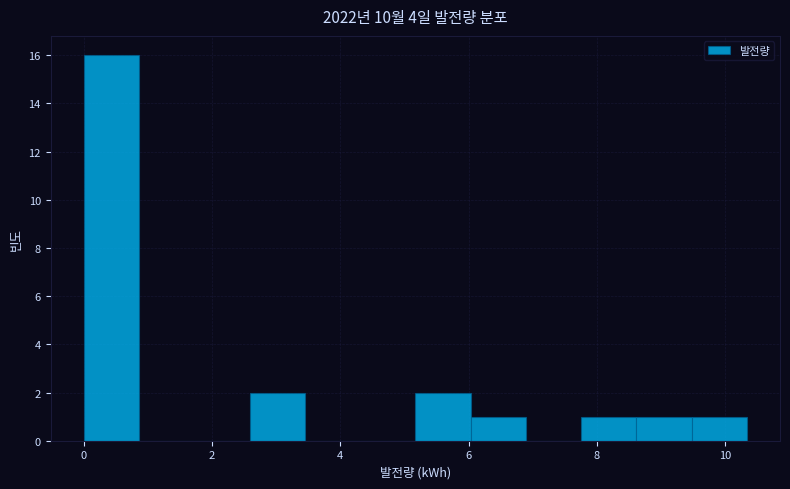

Reading left to right, list every bar in this chart as the range it spans on the x-axis followed by its height. Neither the bar edges nor the heights are printed on the chart, so give them approximately, as read against the axes.

0.0 to 0.8: 16
0.8 to 1.8: 0
1.8 to 2.6: 0
2.6 to 3.4: 2
3.4 to 4.4: 0
4.4 to 5.2: 0
5.2 to 6.0: 2
6.0 to 6.8: 1
6.8 to 7.8: 0
7.8 to 8.6: 1
8.6 to 9.4: 1
9.4 to 10.4: 1